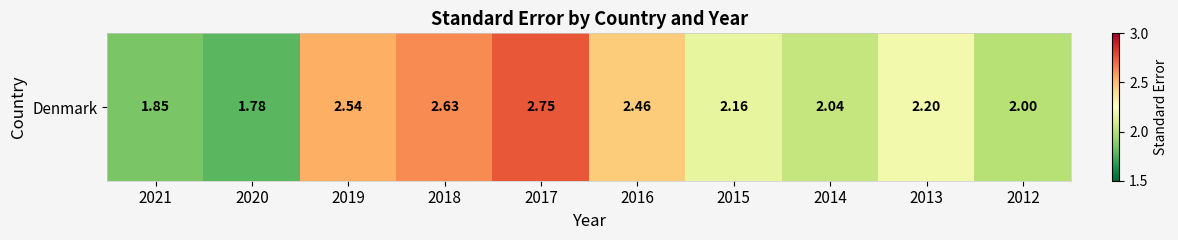

List the labels in order of value, smallest first.

2020, 2021, 2012, 2014, 2015, 2013, 2016, 2019, 2018, 2017